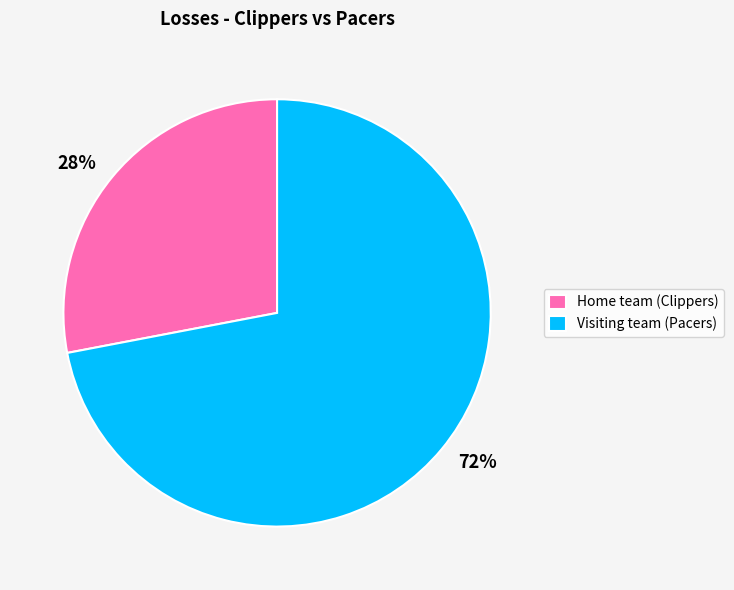

Which has a higher value, Visiting team (Pacers) or Home team (Clippers)?

Visiting team (Pacers)